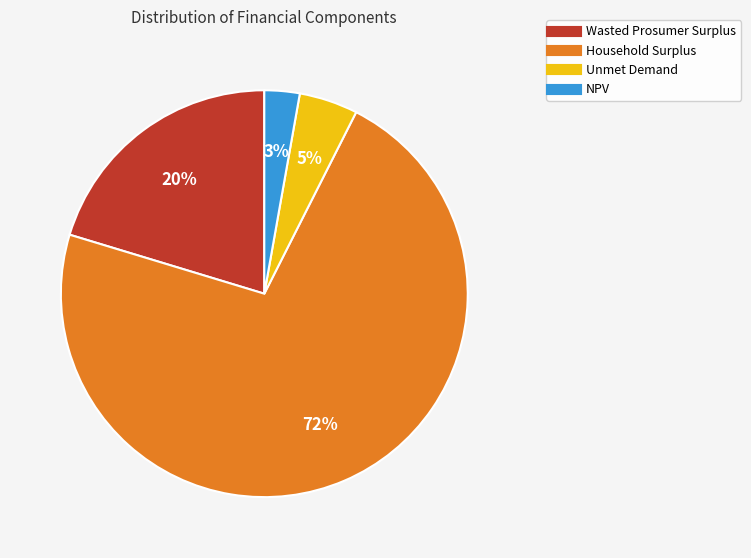

Count the number of slices in the pie.

4